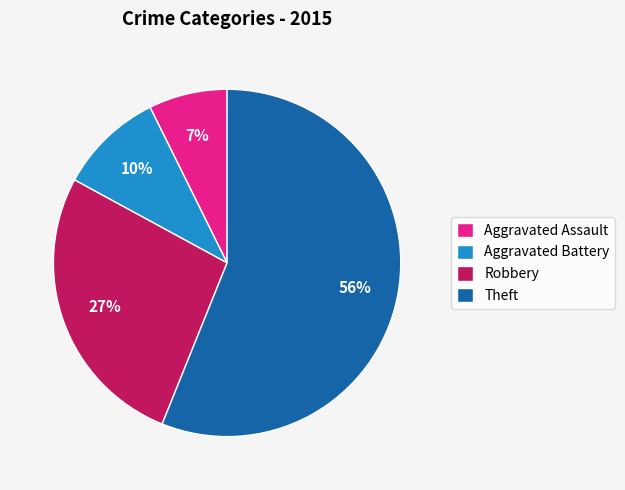

To the nearest percent, what is the combined percentage of Theft and Aggravated Assault?

63%